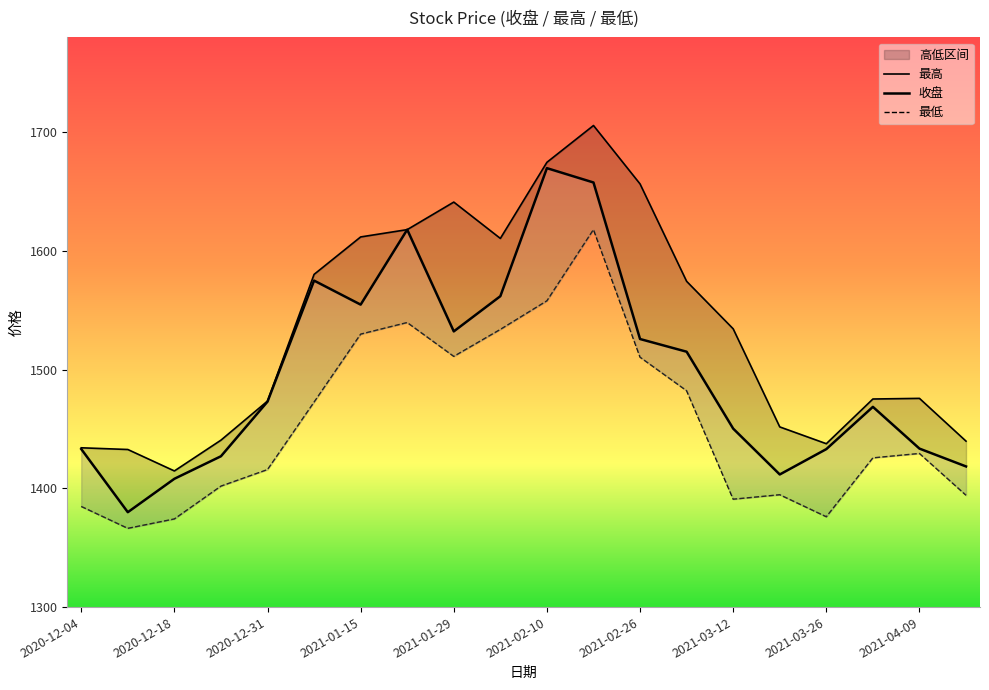

In 最低, how many points are higher than both neighbors (excluding endpoints)?

4